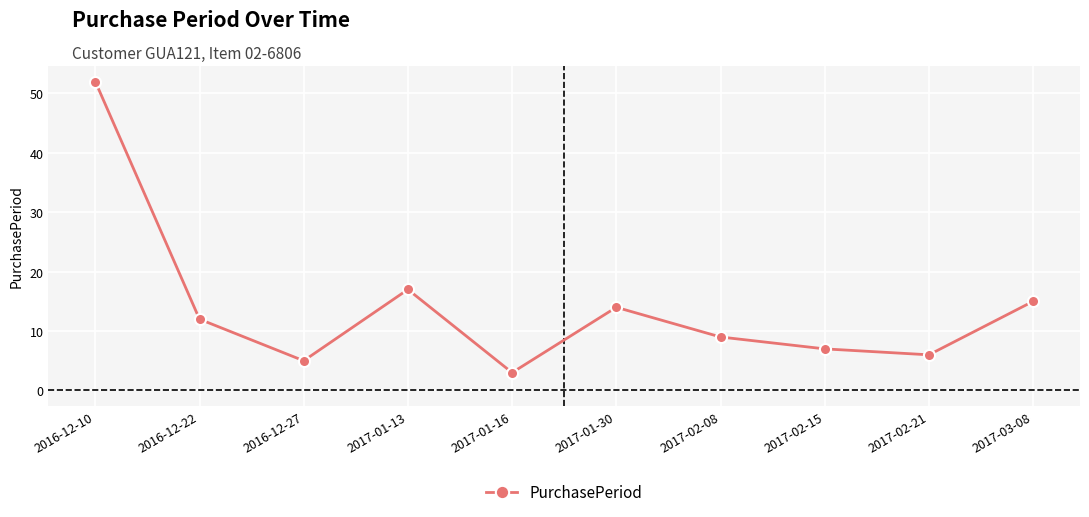

How many series are shown in this chart?

1